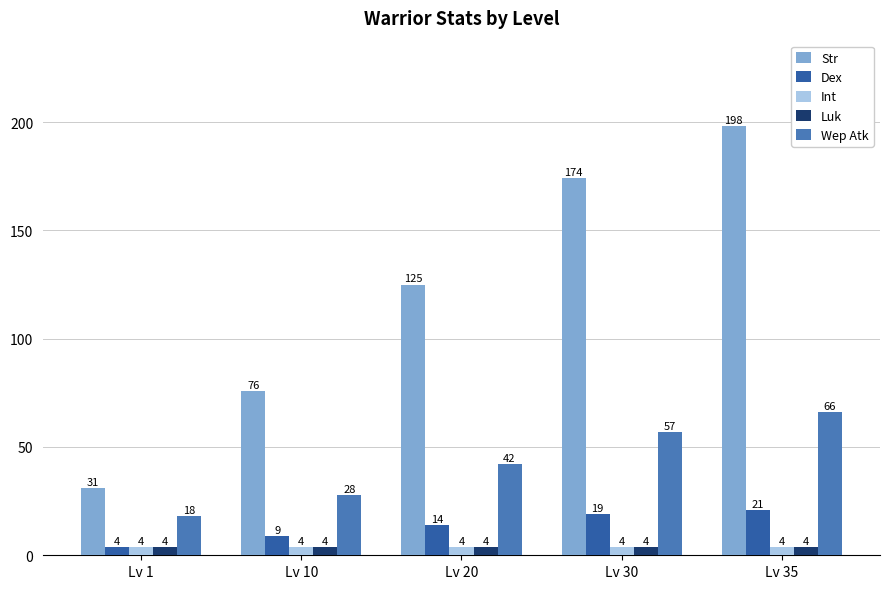

What are all the series names shown in the legend?

Str, Dex, Int, Luk, Wep Atk